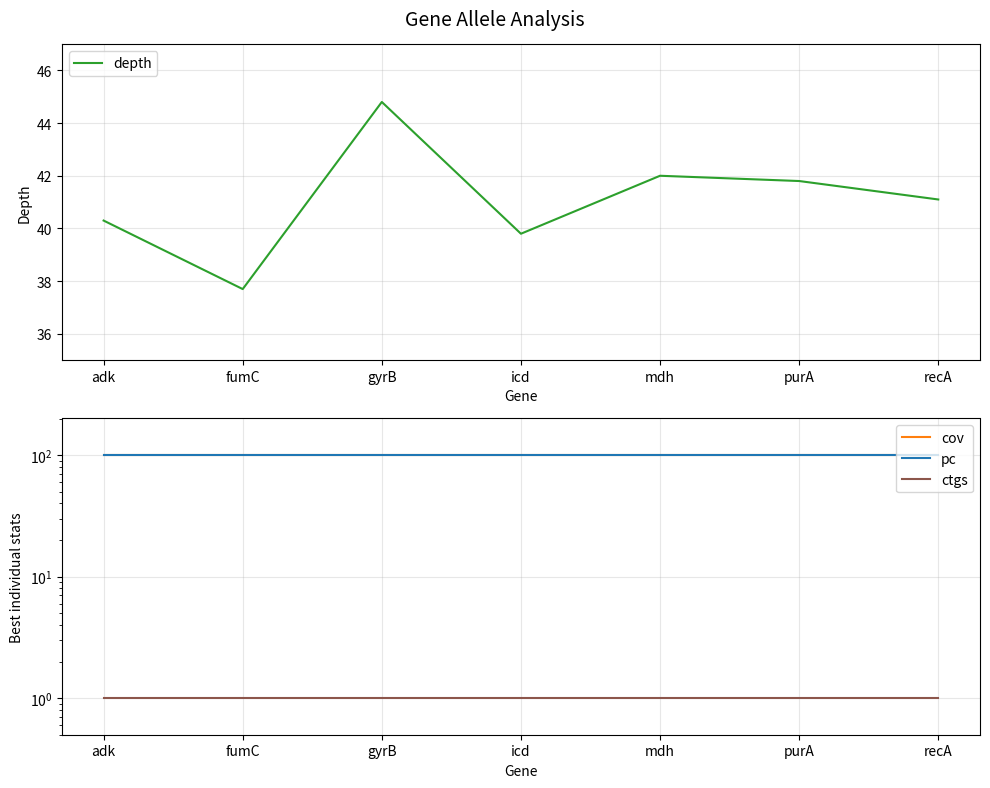

At which label does depth first exceed 41?

gyrB